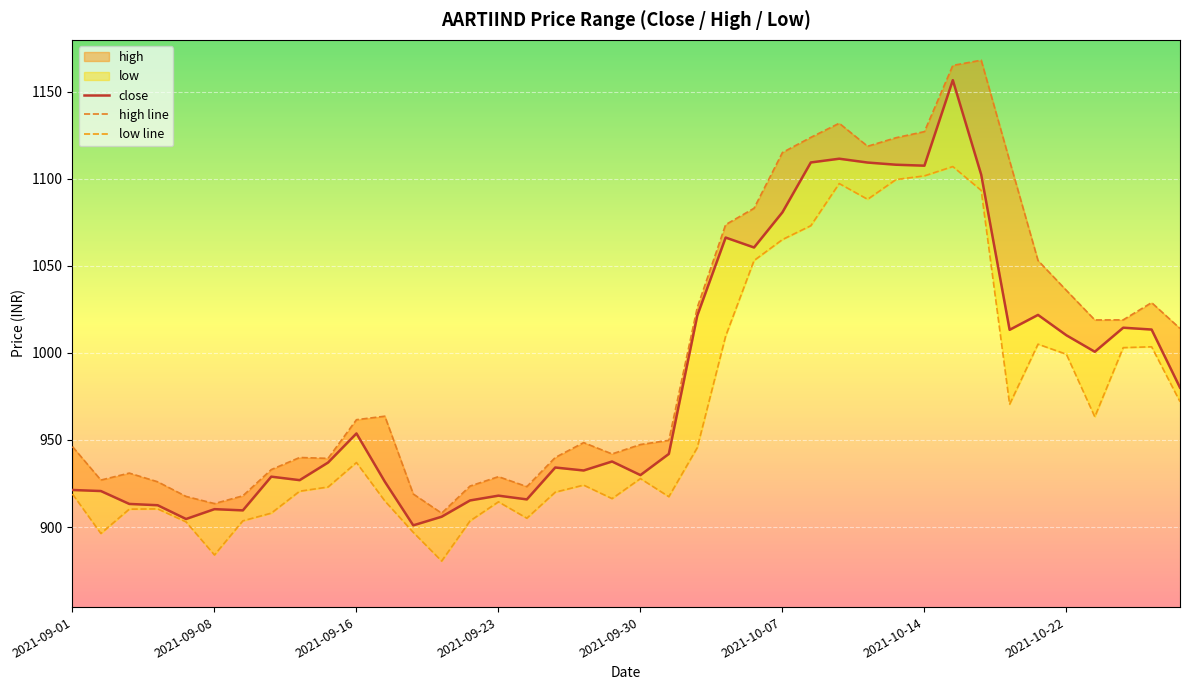

Where is the first local minimum for low?

2021-09-02